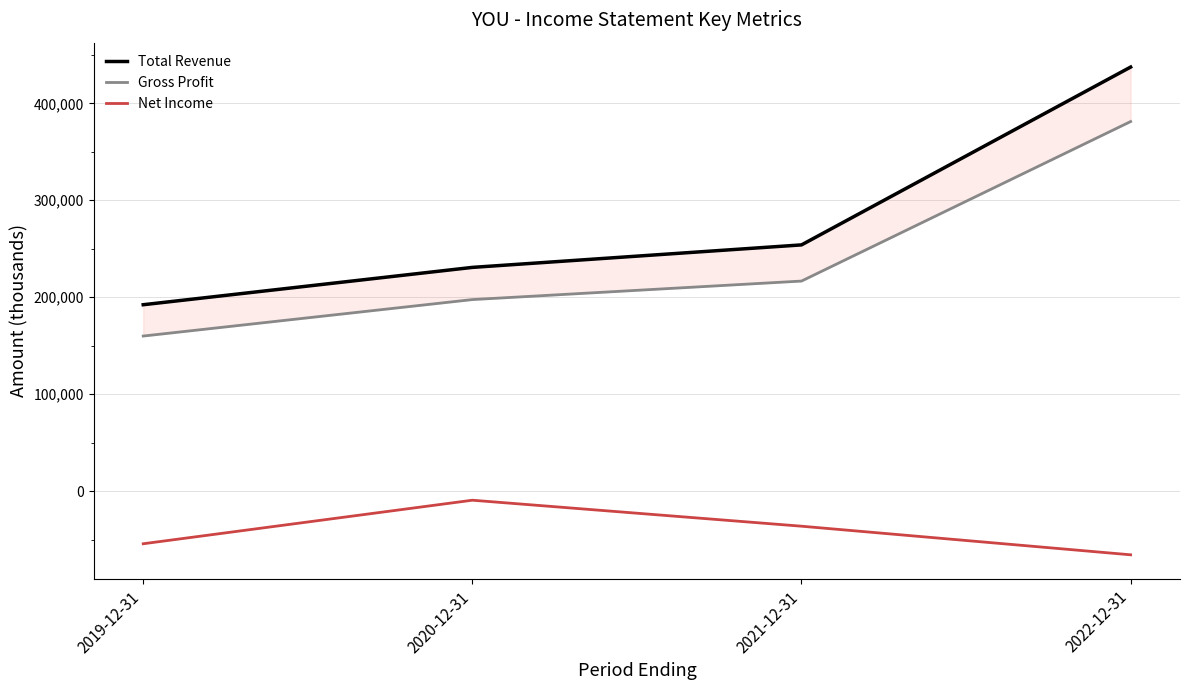

Does the chart display data point markers on the line(s)?

No